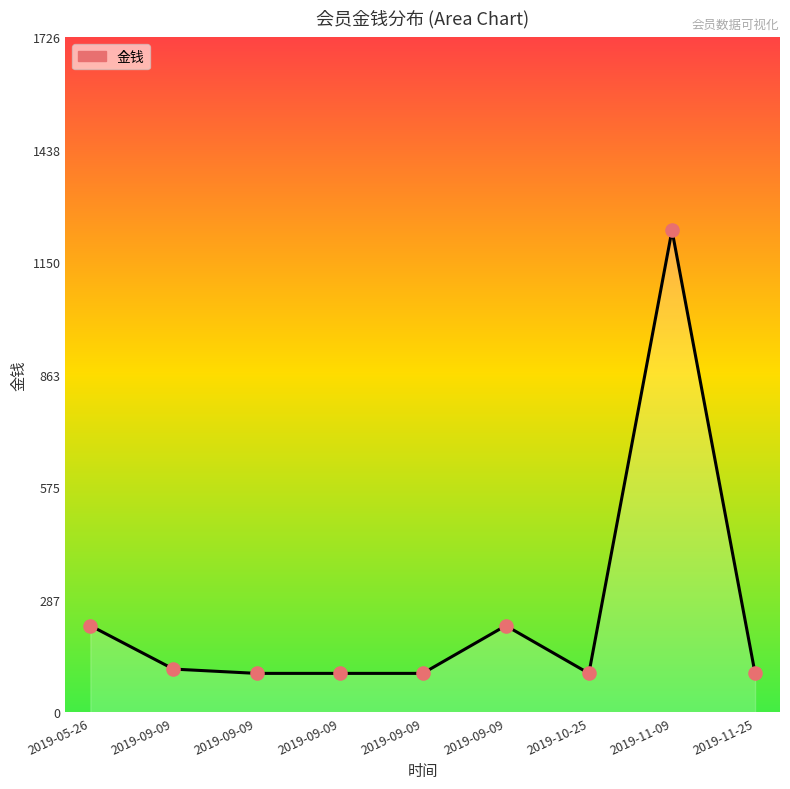

Approximately how many times larger is the value at 2019-05-26 compared to 2019-09-09?

2.0